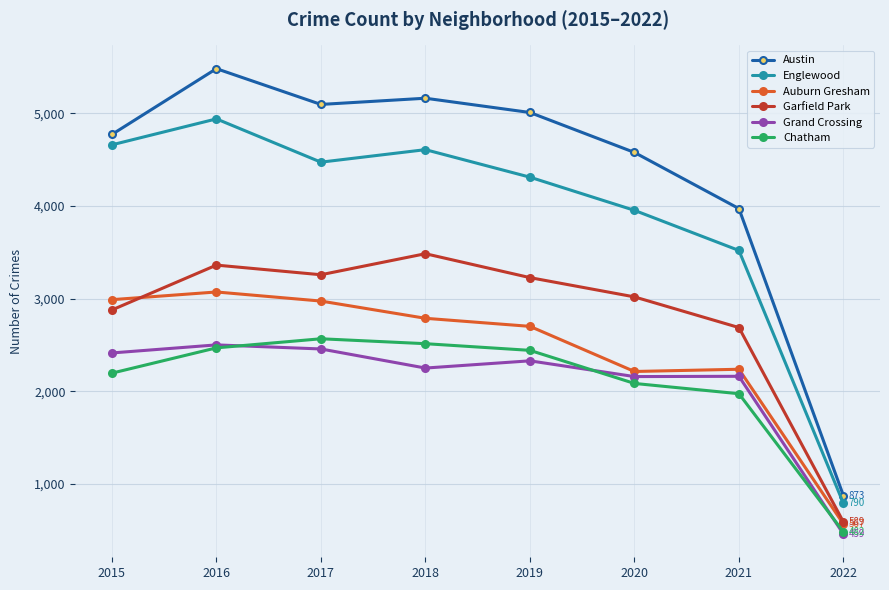

Where is Englewood nearest to the value 2864?

2021